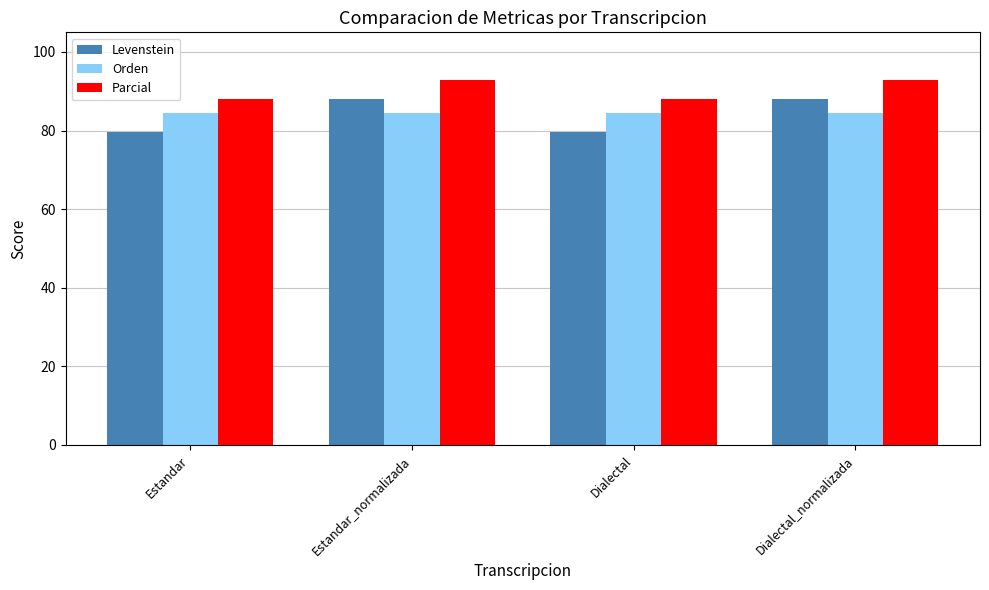

Which series has the largest total across all categories?

Parcial